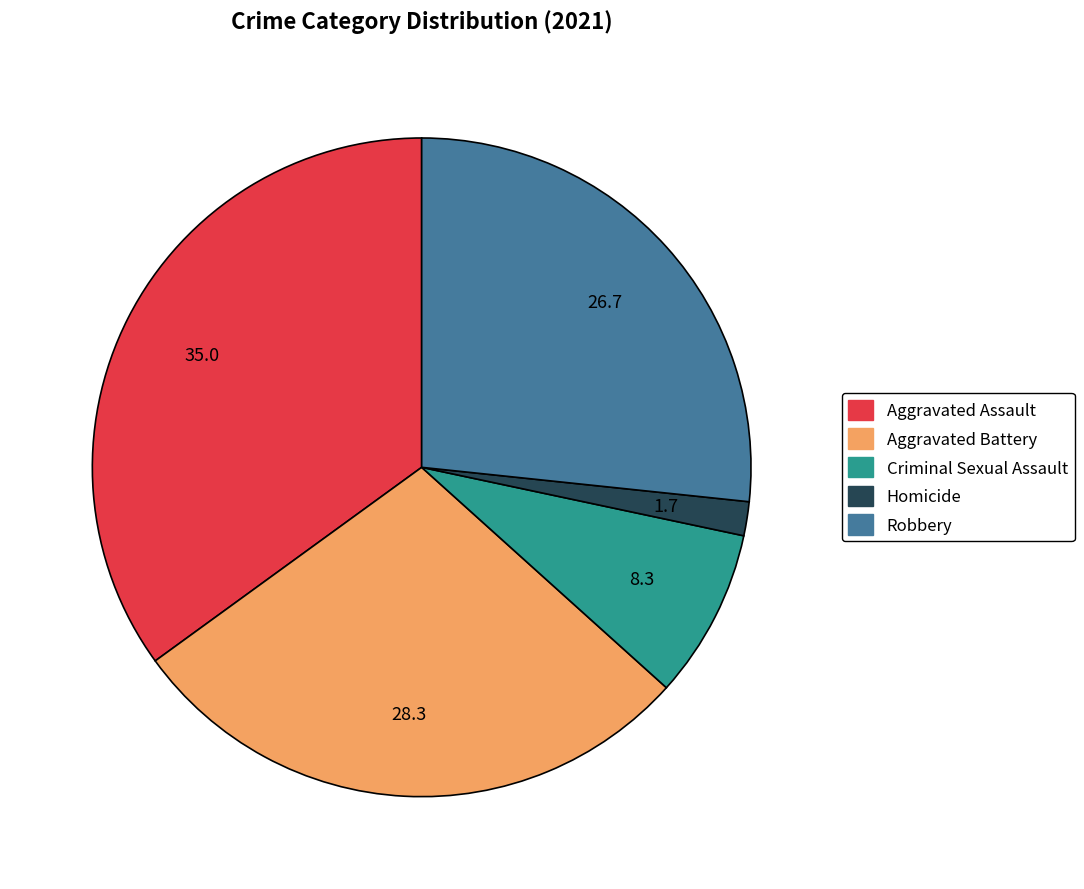

Count the number of slices in the pie.

5